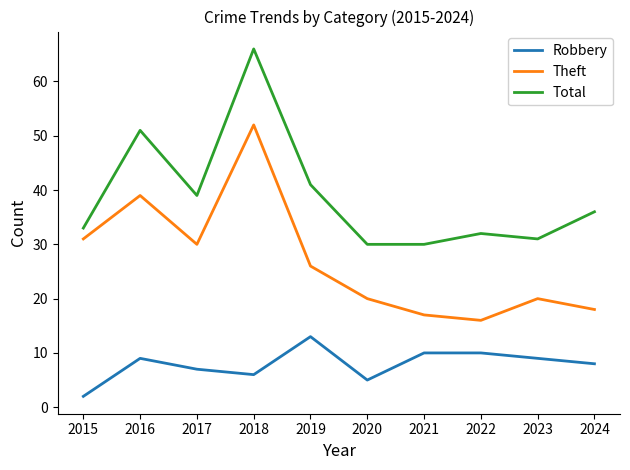

Is the value of Theft at 2023 greater than the value of Robbery at 2022?

Yes